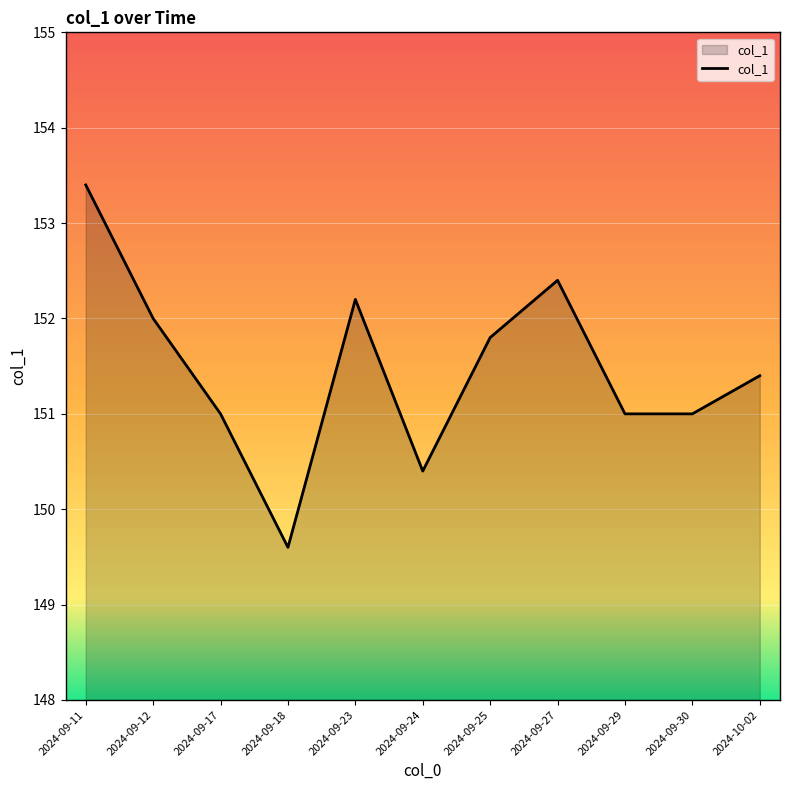

What is the smallest value displayed?

149.6